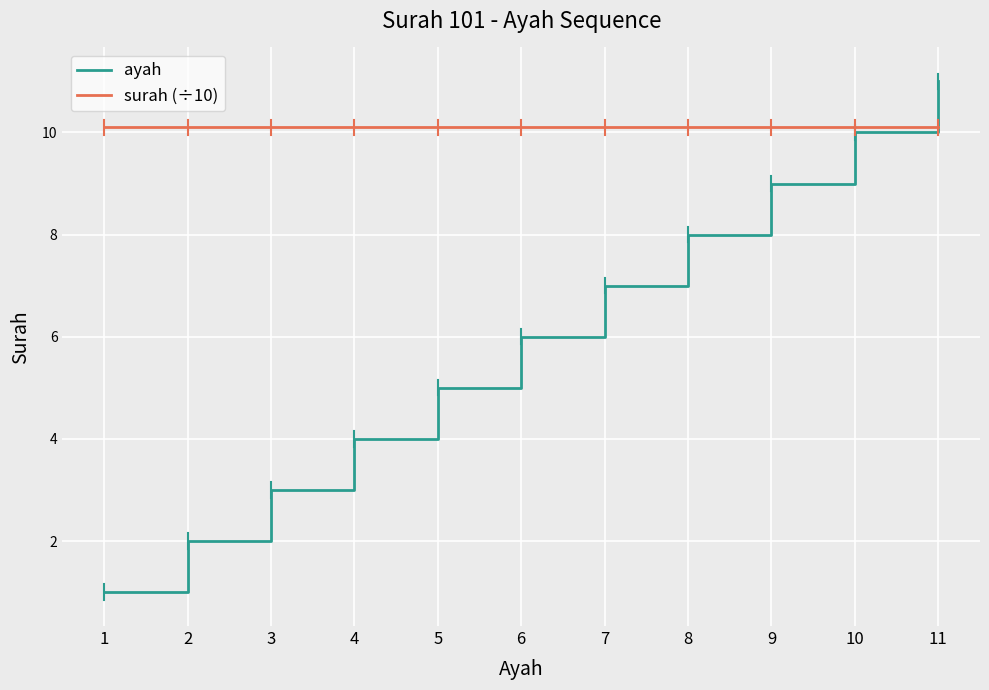

What is the difference between the maximum and second lowest values in the ayah series?

9.0